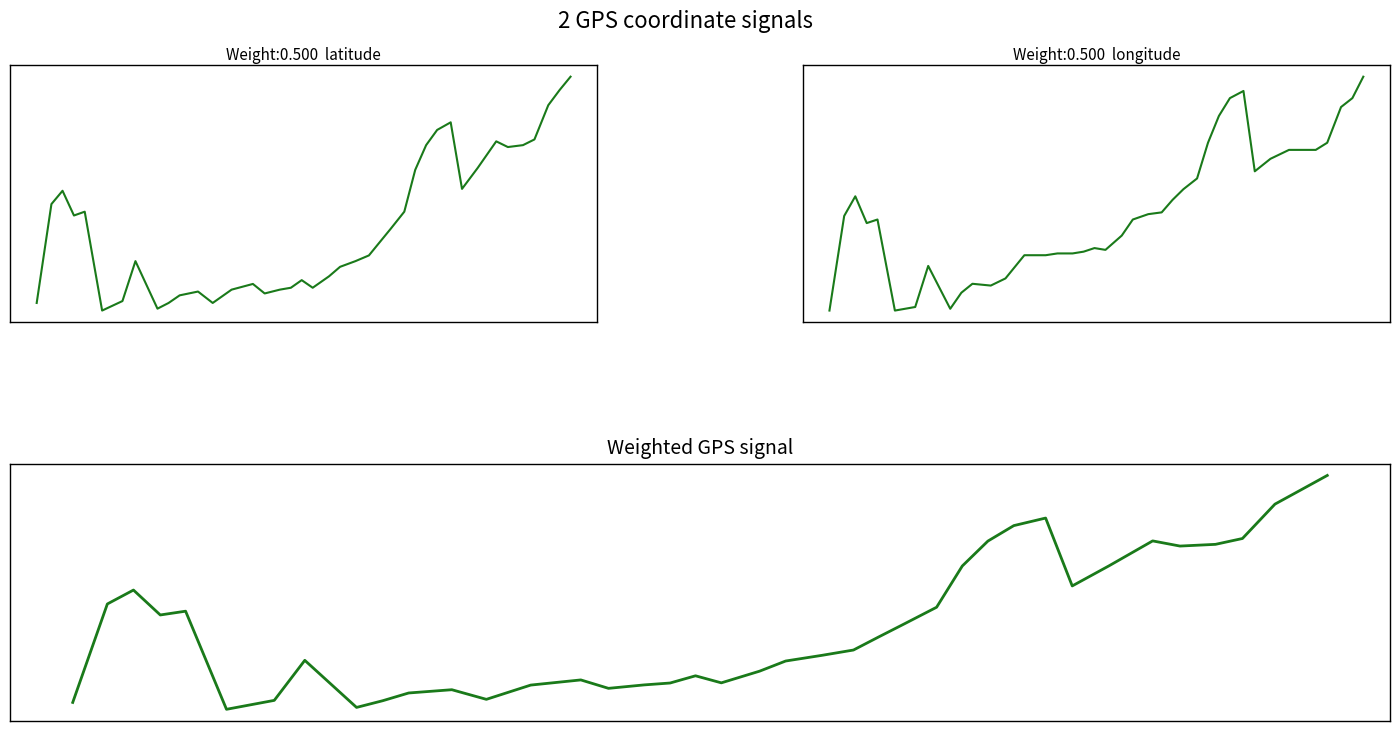

In latitude, how many points are lower than both neighbors (excluding endpoints)?

8